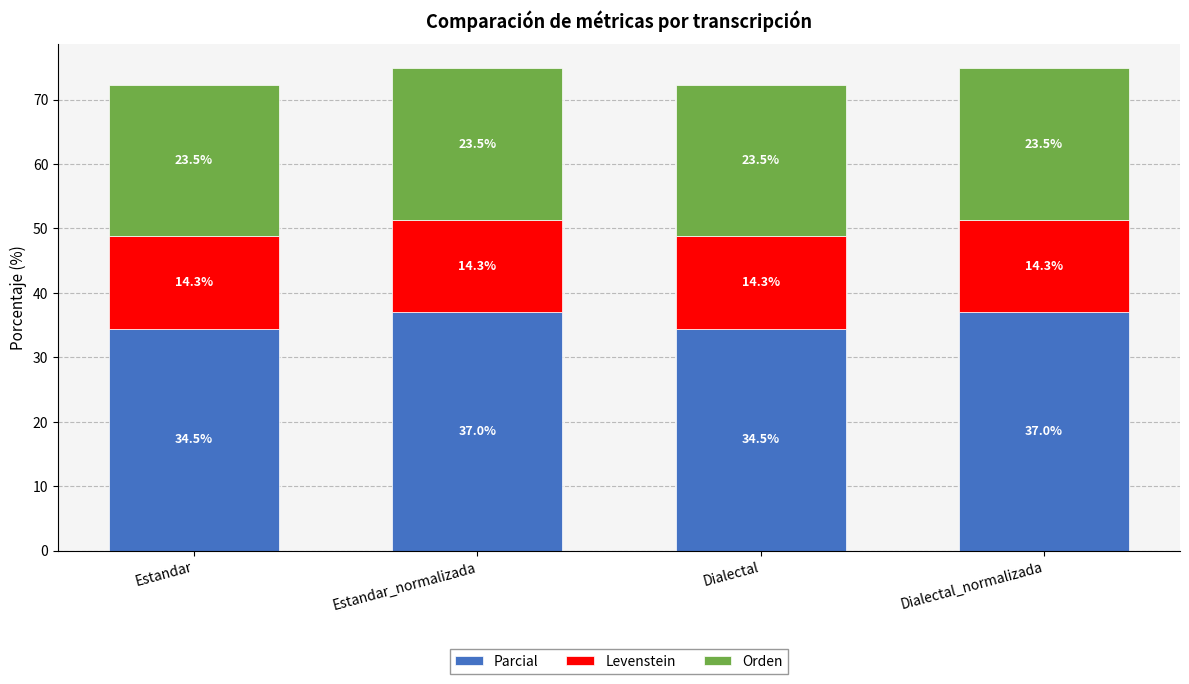

What value does the Parcial series have at Estandar?

34.5